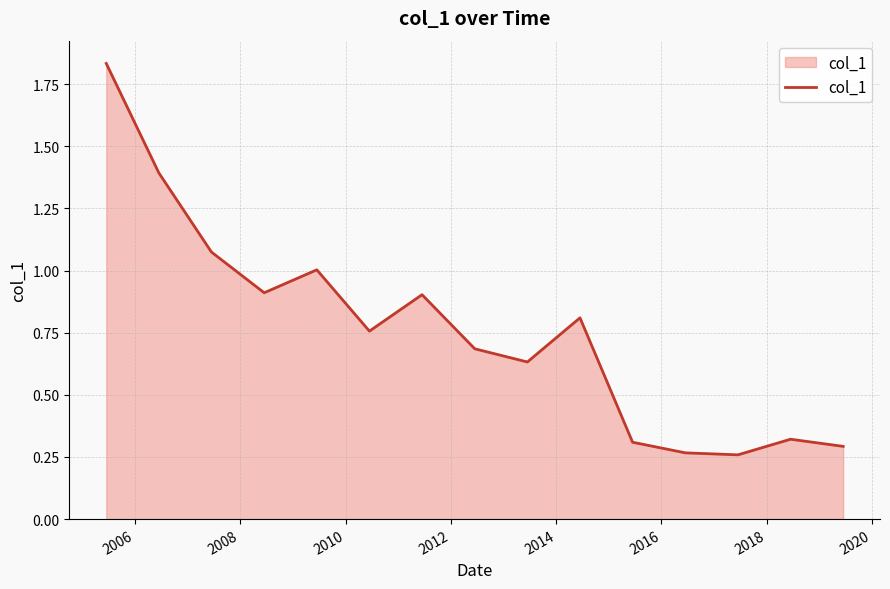

What is the difference between the maximum and minimum values?

1.6